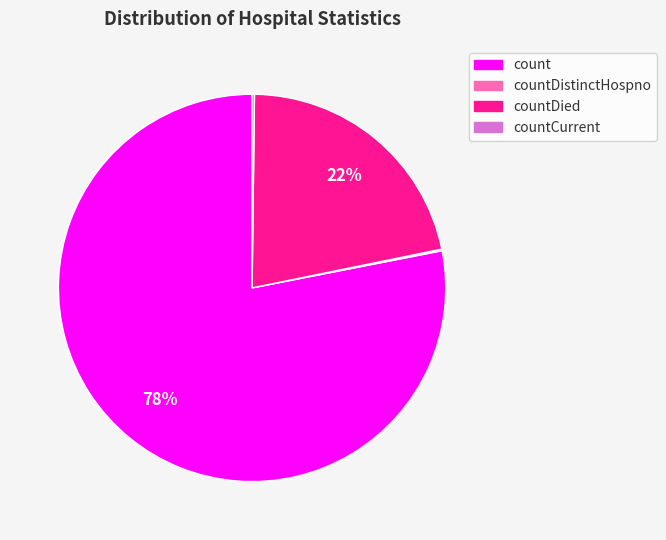

Is there a majority slice in this chart?

Yes